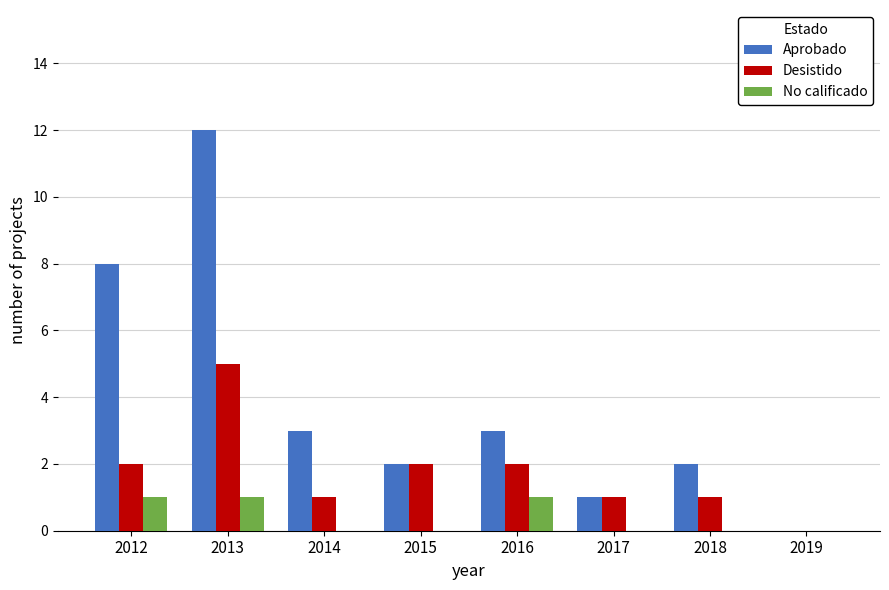

What is the total value across all series at 2017?

2